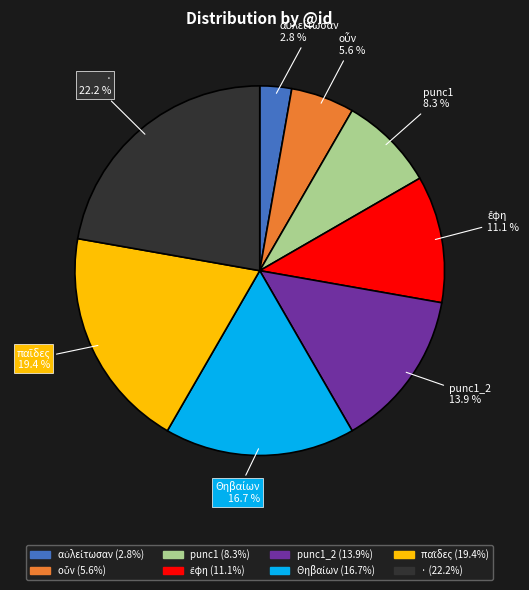

Is there a majority slice in this chart?

No